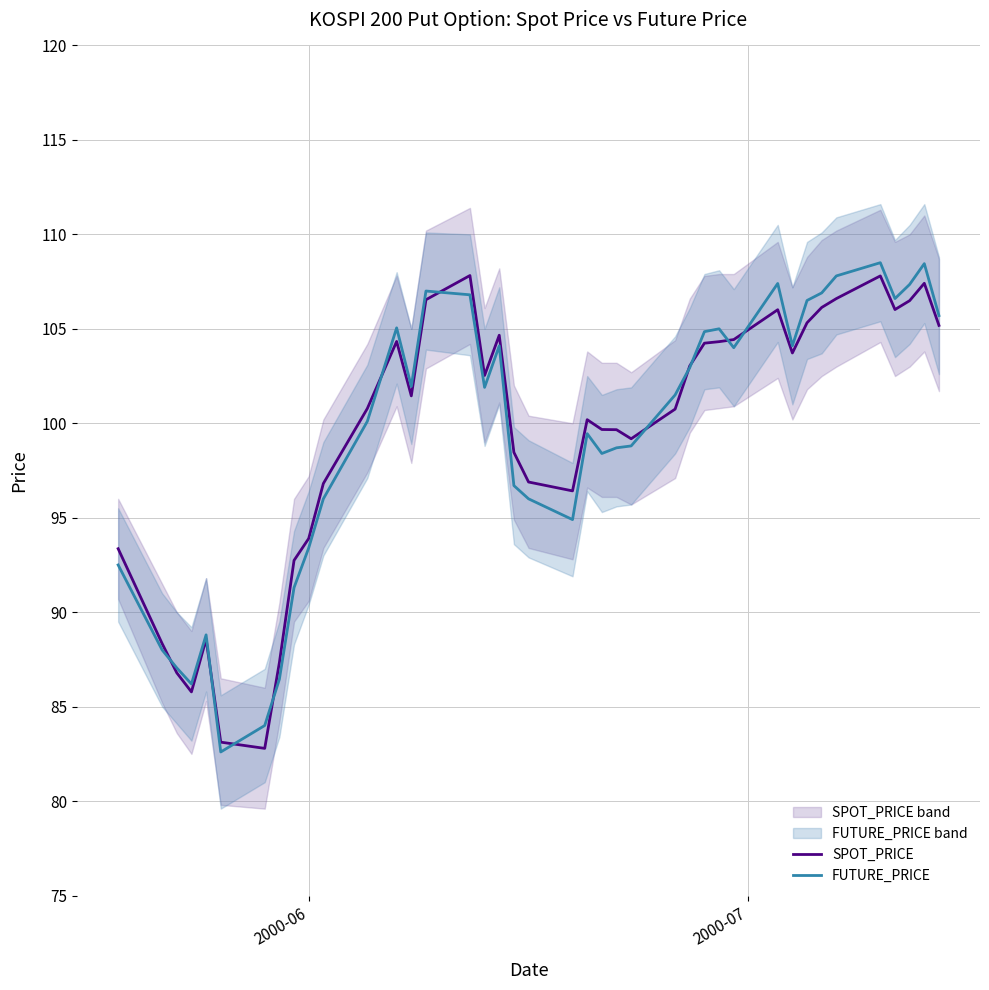

What is the minimum value for FUTURE_PRICE?

82.6